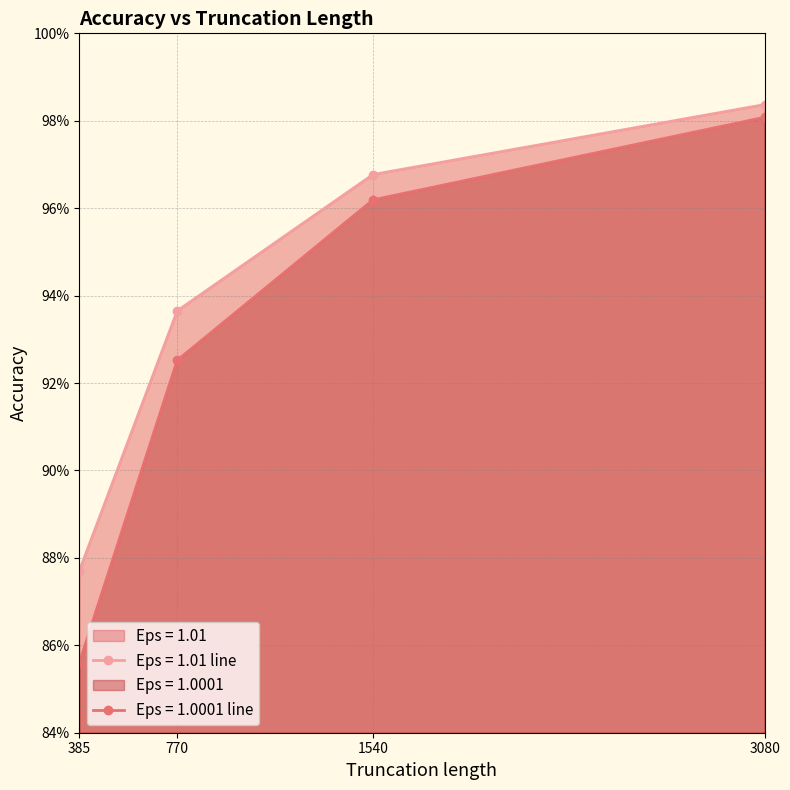

Does the chart have visible grid lines?

Yes